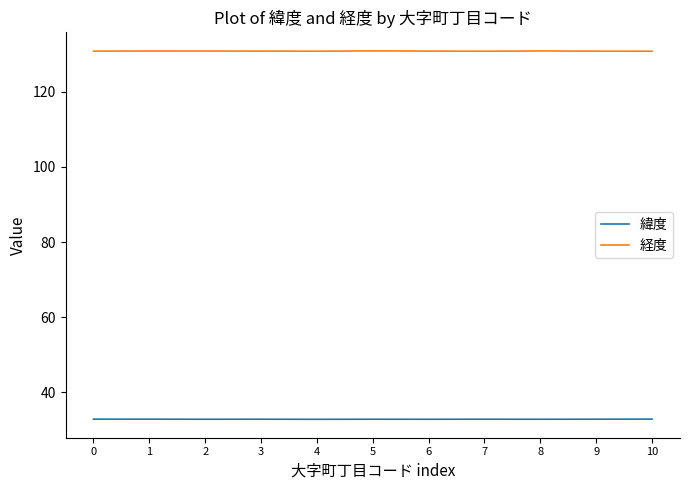

What is the average value of the 緯度 series?

32.9